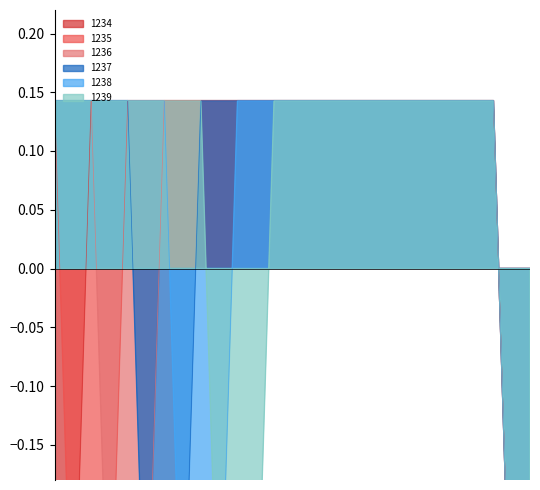

At how many categories does at least one series exceed 0?

13